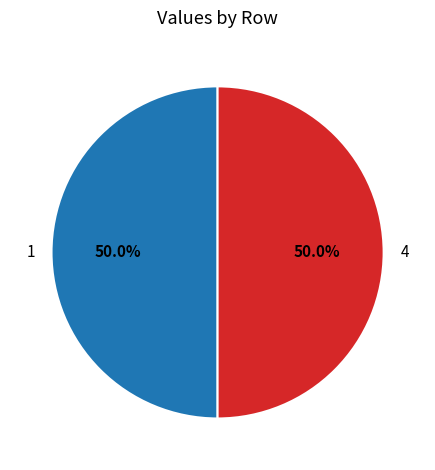

Approximately how many times larger is the value at 1 compared to 4?

1.0